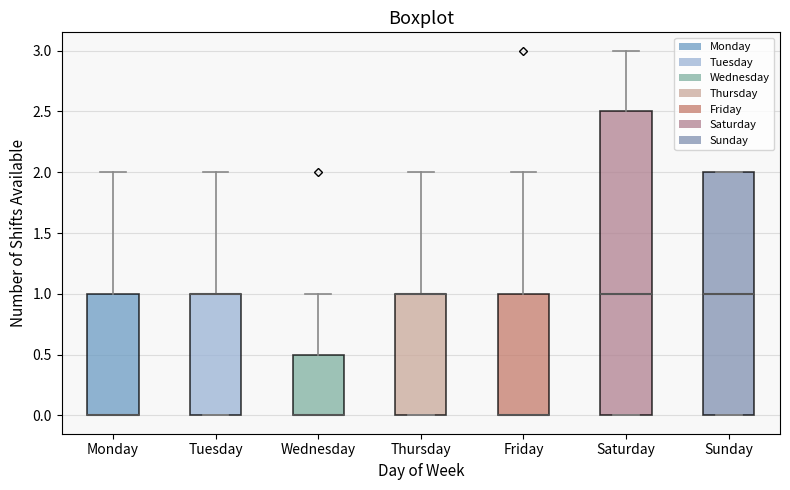

Reading left to right, transcribe this box plot: for each box, give where its median line is, the range the box spans, and where its two whiskers end, as read against the y-axis. The values are not printed on the chart, so give them approximately, as read against the axis.

Monday: median 0.0 (drawn on the box's lower edge), box 0.0 to 1.0, whiskers 0.0 to 2.0
Tuesday: median 1.0 (drawn on the box's upper edge), box 0.0 to 1.0, whiskers 0.0 to 2.0
Wednesday: median 0.0 (drawn on the box's lower edge), box 0.0 to 0.5, whiskers 0.0 to 1.0
Thursday: median 1.0 (drawn on the box's upper edge), box 0.0 to 1.0, whiskers 0.0 to 2.0
Friday: median 0.0 (drawn on the box's lower edge), box 0.0 to 1.0, whiskers 0.0 to 2.0
Saturday: median 1.0, box 0.0 to 2.5, whiskers 0.0 to 3.0
Sunday: median 1.0, box 0.0 to 2.0, whiskers 0.0 to 2.0